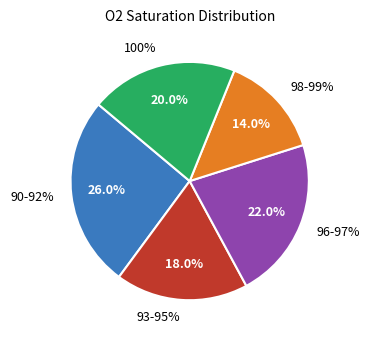

Which has a higher value, 90-92% or 96-97%?

90-92%